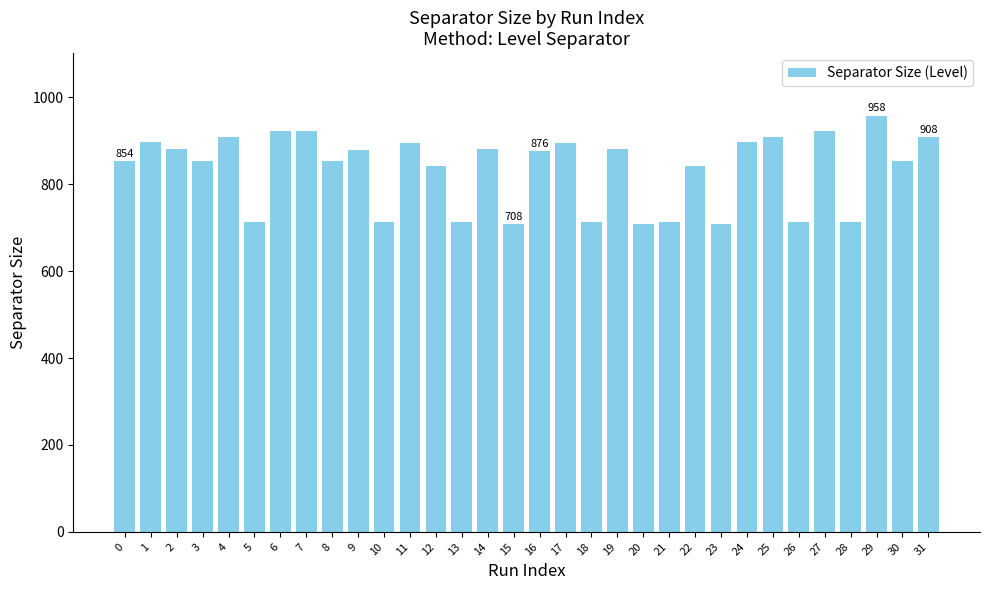

What is the value of the 32nd bar from the left?

908